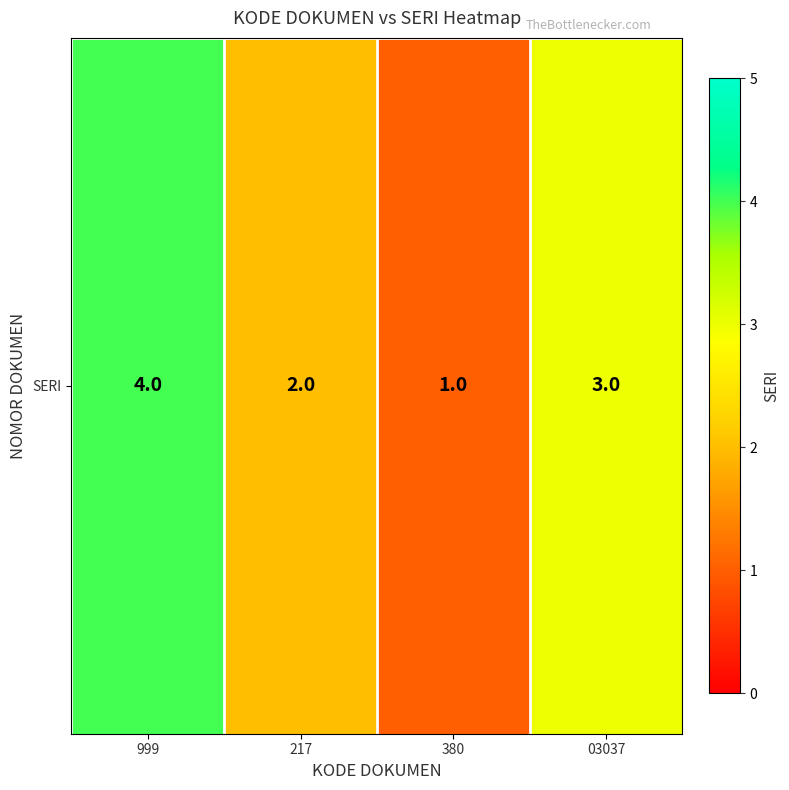

At which category does the chart reach its minimum across all series?

380